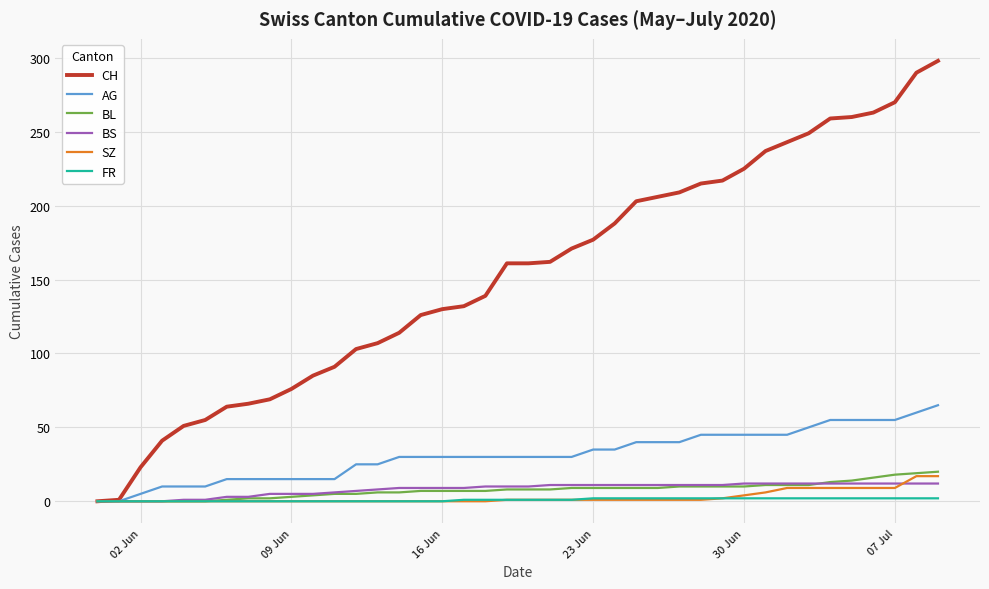

What is the maximum value for BS?

12